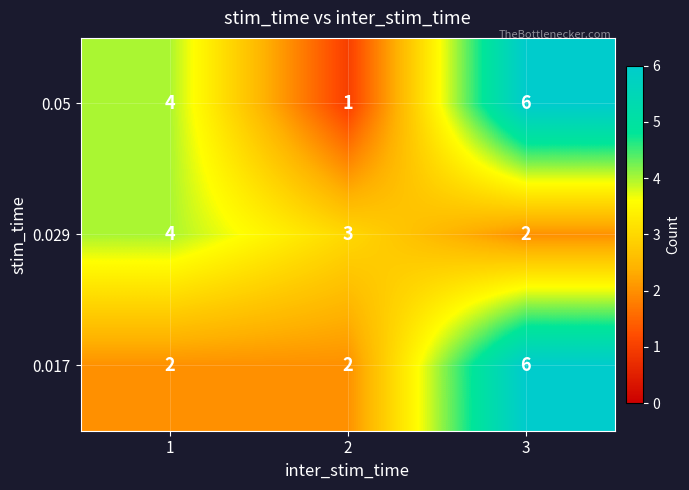

What is the difference between the second highest and minimum values in the 0.05 series?

3